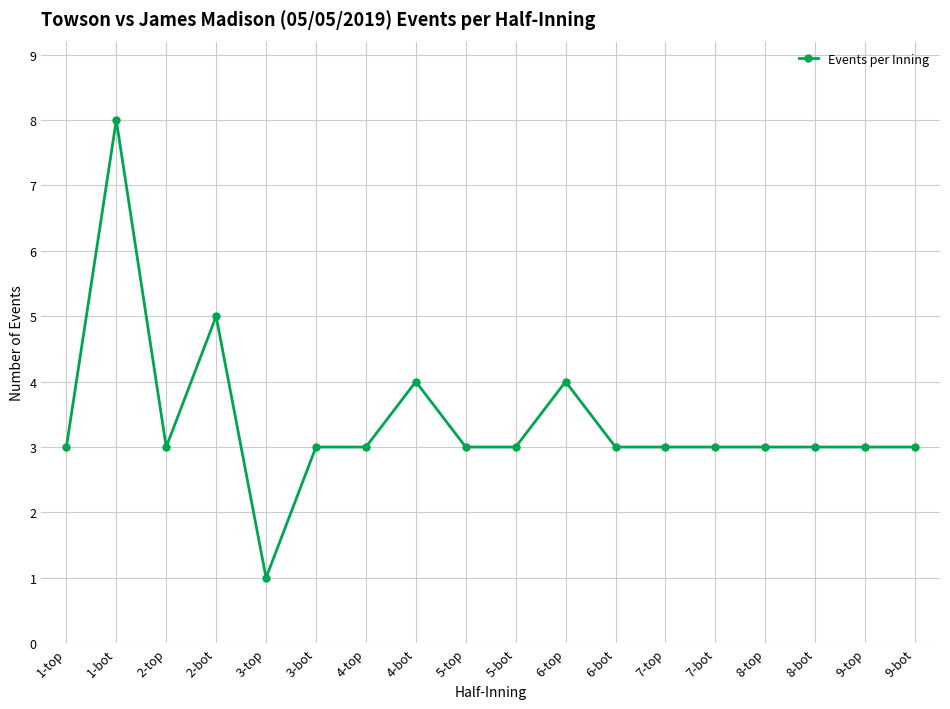

What value does the data have at 9-bot?

3